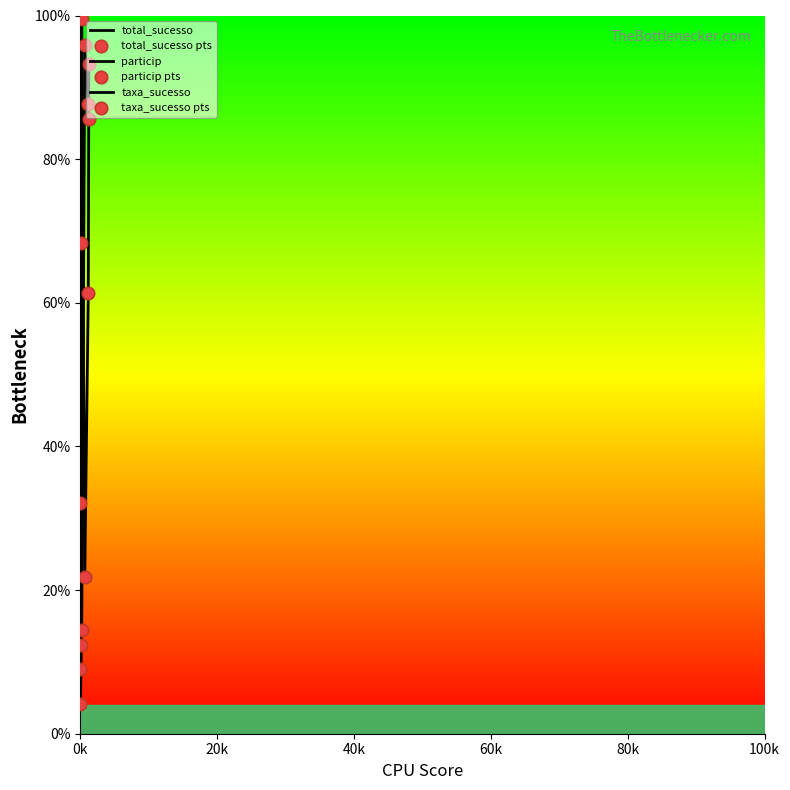

Which series contains the highest Y value?

total_sucesso